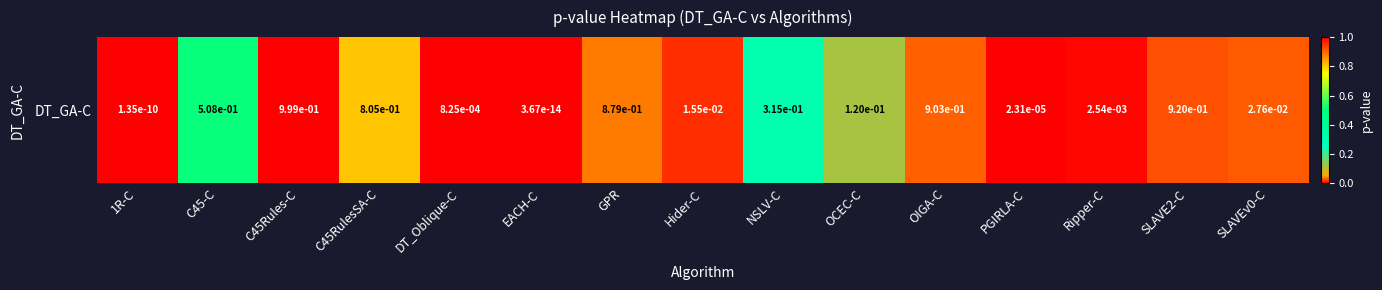

Rank the categories by value from highest to lowest.

C45Rules-C, SLAVE2-C, OIGA-C, GPR, C45RulesSA-C, C45-C, NSLV-C, OCEC-C, SLAVEv0-C, Hider-C, Ripper-C, DT_Oblique-C, PGIRLA-C, 1R-C, EACH-C